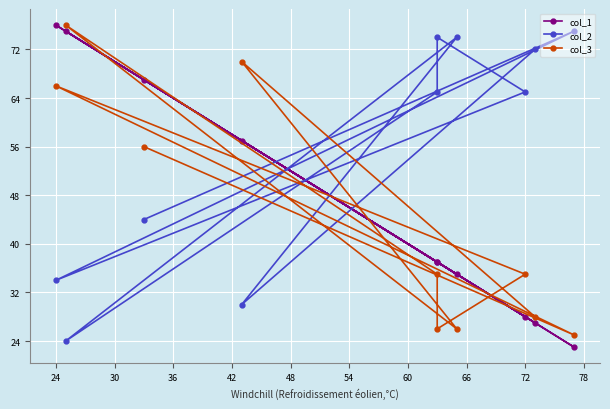

Where is the first local minimum for col_2?

24